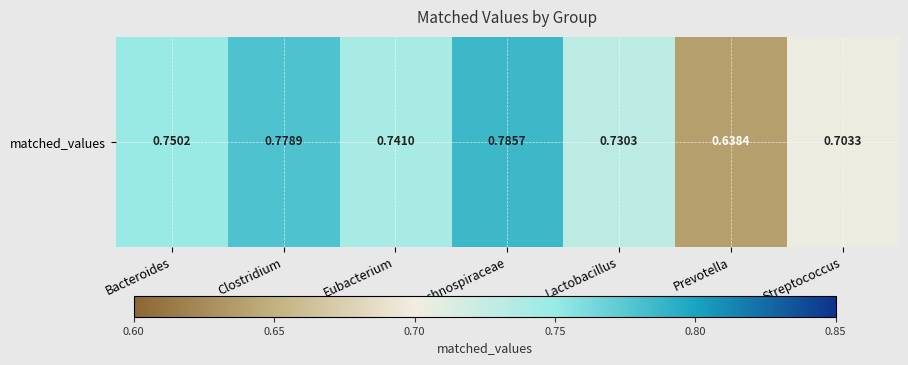

Reading left to right, transcribe all the data shown in this chart.

0.8	0.8	0.7	0.8	0.7	0.6	0.7